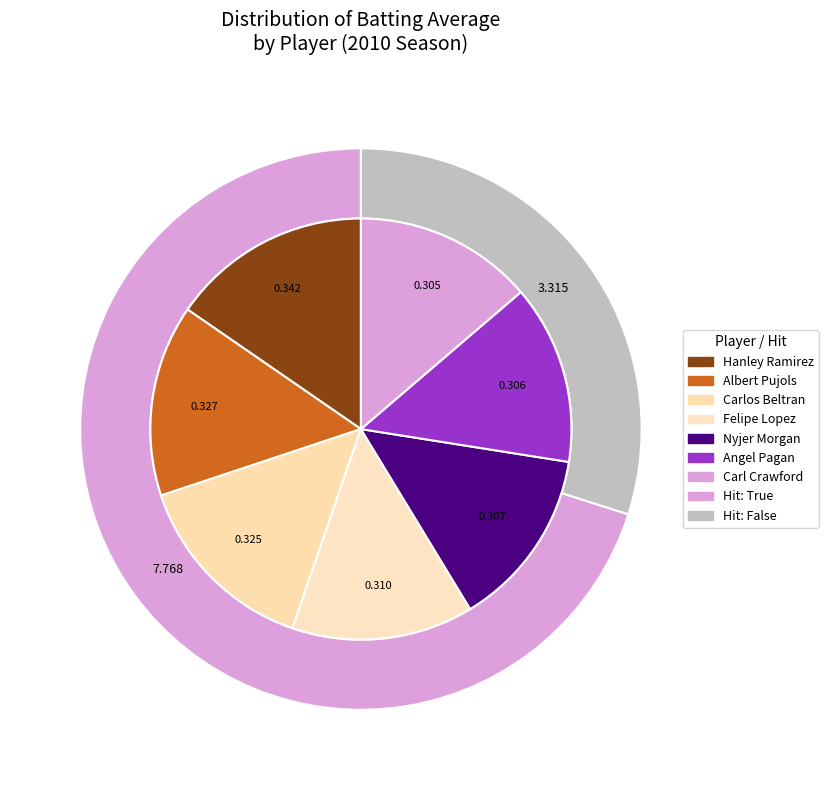

What percentage is NOT represented by Carlos Beltran?

97.1%